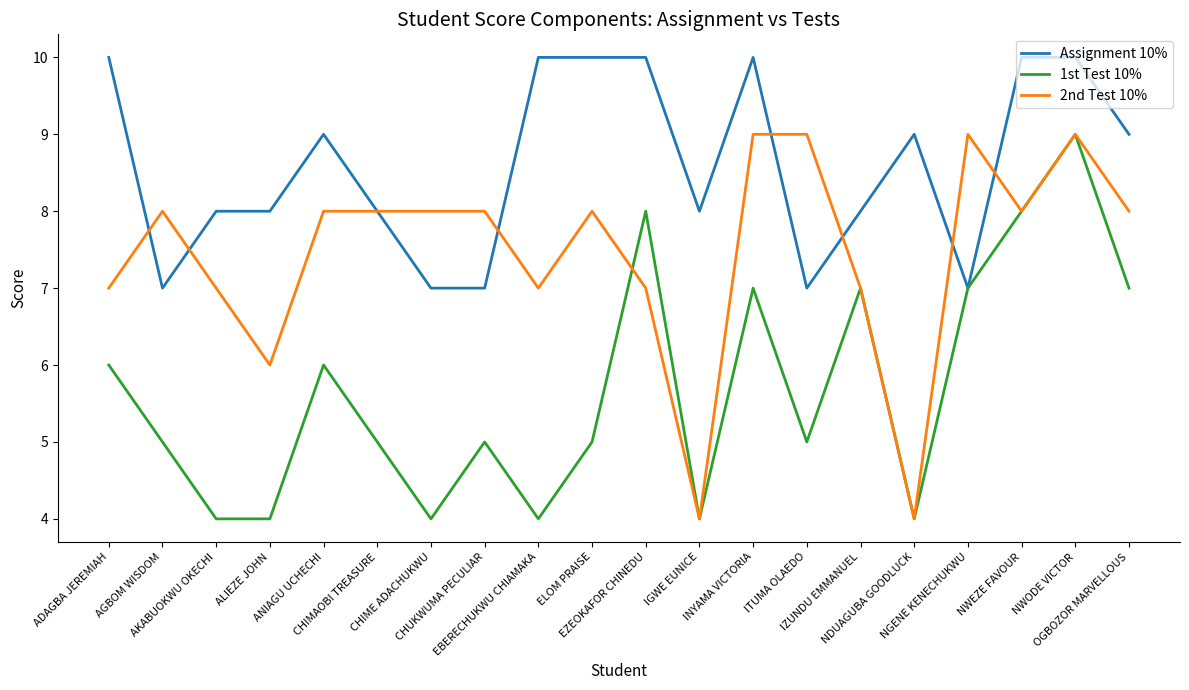

Is the value of 2nd Test 10% at NWEZE FAVOUR greater than the value of 1st Test 10% at AKABUOKWU OKECHI?

Yes